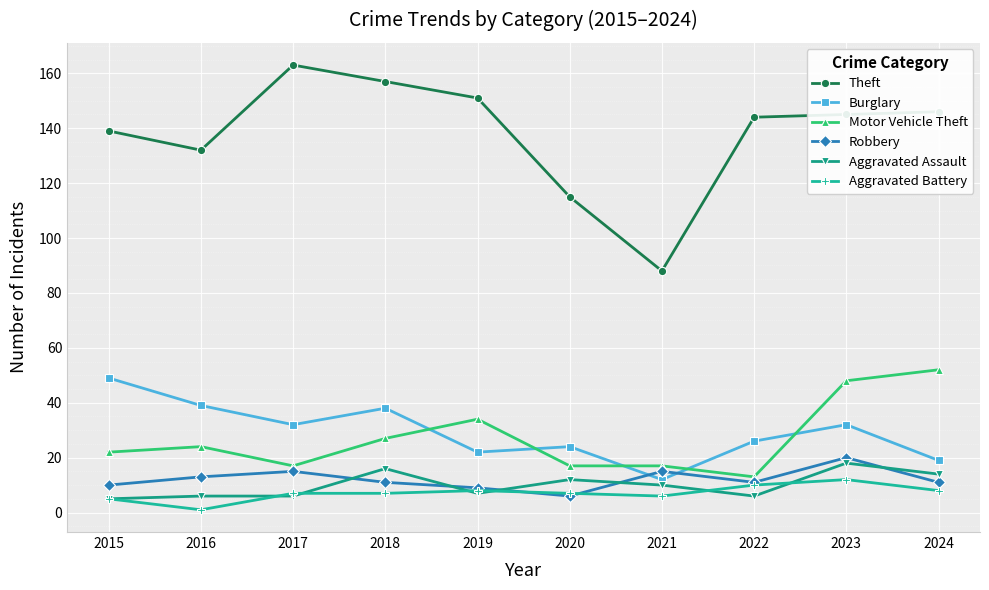

What is the difference between the Robbery values at 2018 and 2023?

9